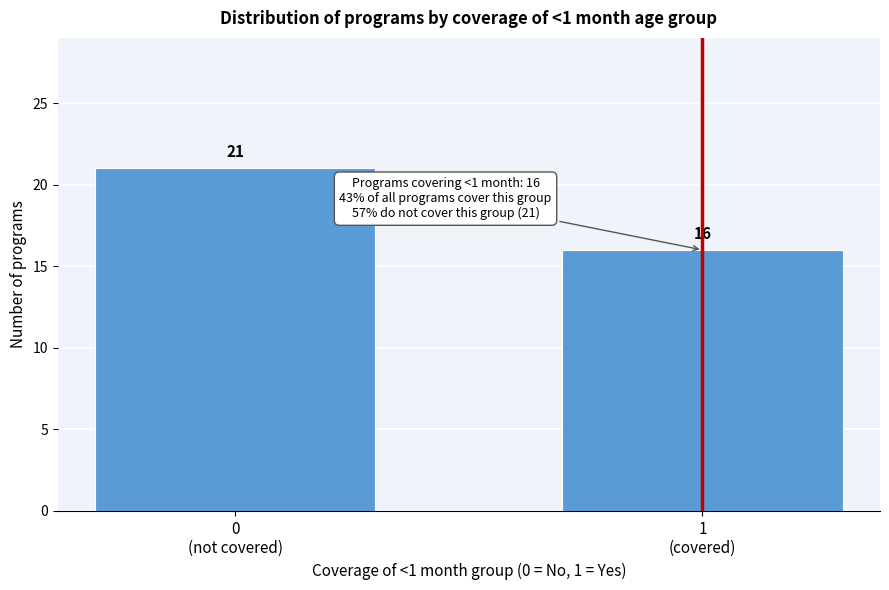

Reading left to right, what are all the values shown in this chart?

21	16